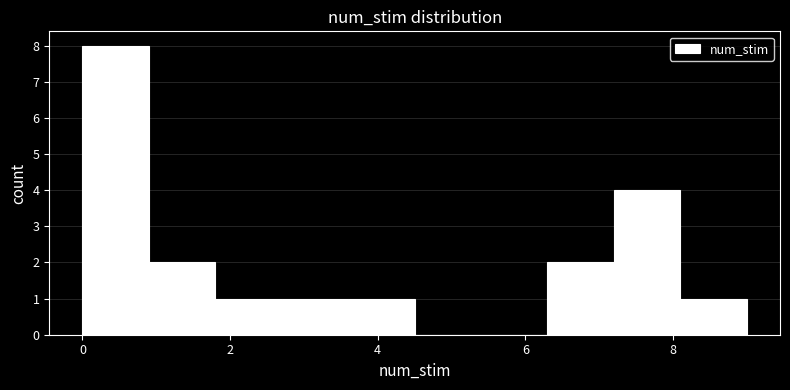

What is the height of the bar covering 6.3 to 7.2 on the x-axis? Neither the bar edges nor the heights are printed on the chart, so give them approximately, as read against the axes.

2